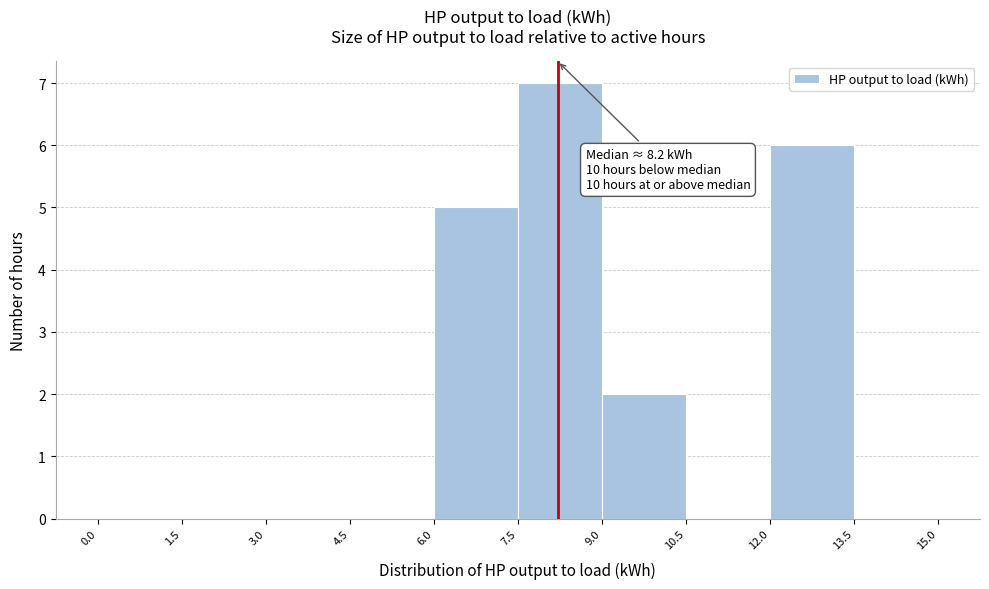

Over which range of the x-axis is the bar tallest?

7.5 to 9.0